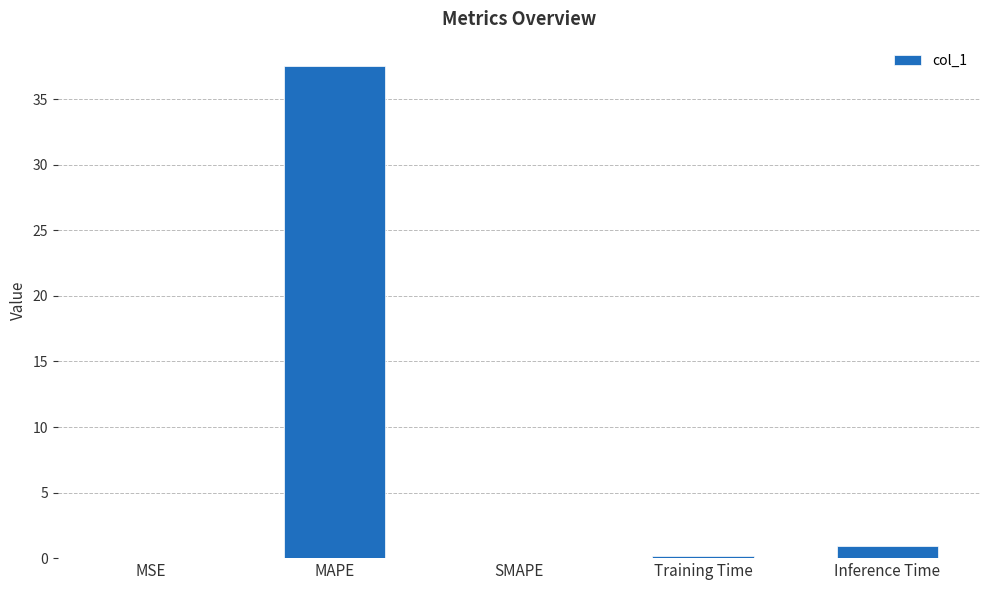

What is the change in value from SMAPE to Inference Time?

+0.9